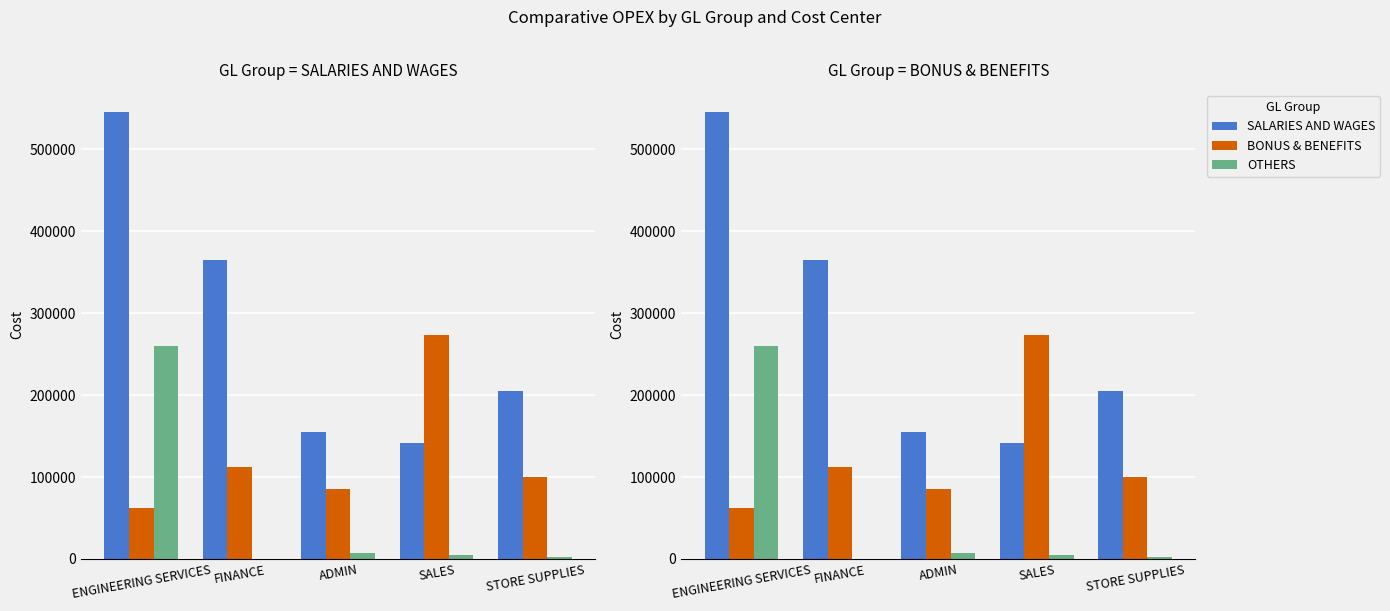

List the labels in order of SALARIES AND WAGES value, smallest first.

SALES, ADMIN, STORE SUPPLIES, FINANCE, ENGINEERING SERVICES